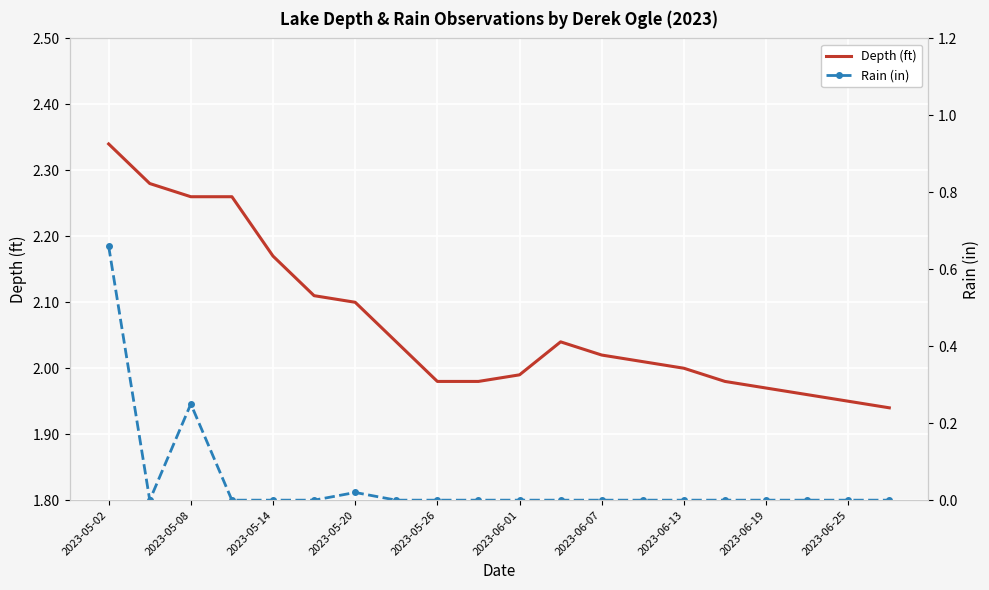

Rank the series by their maximum value, from highest to lowest.

Depth (ft), Rain (in)